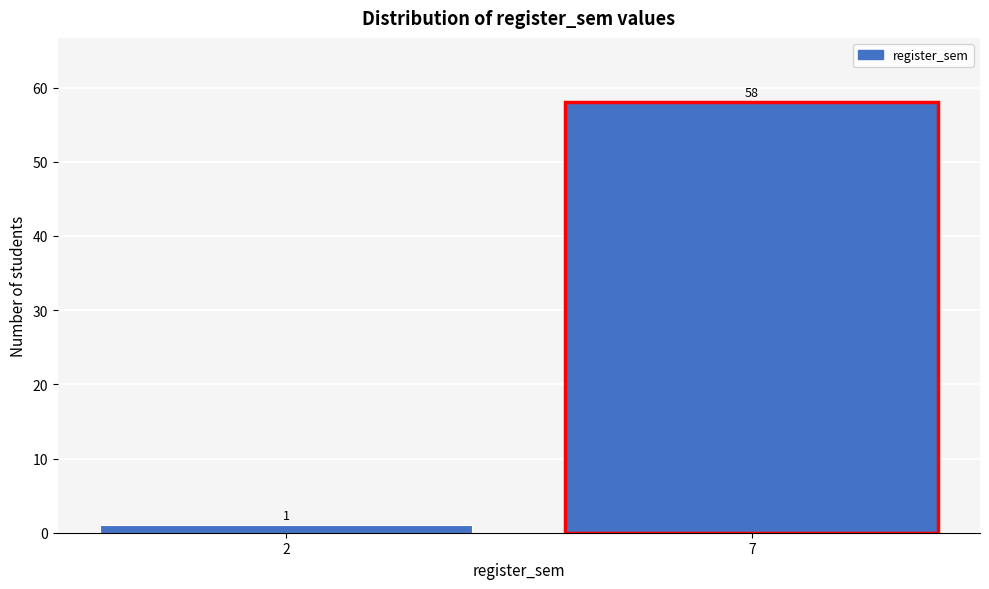

Reading left to right, transcribe all the data shown in this chart.

1	58